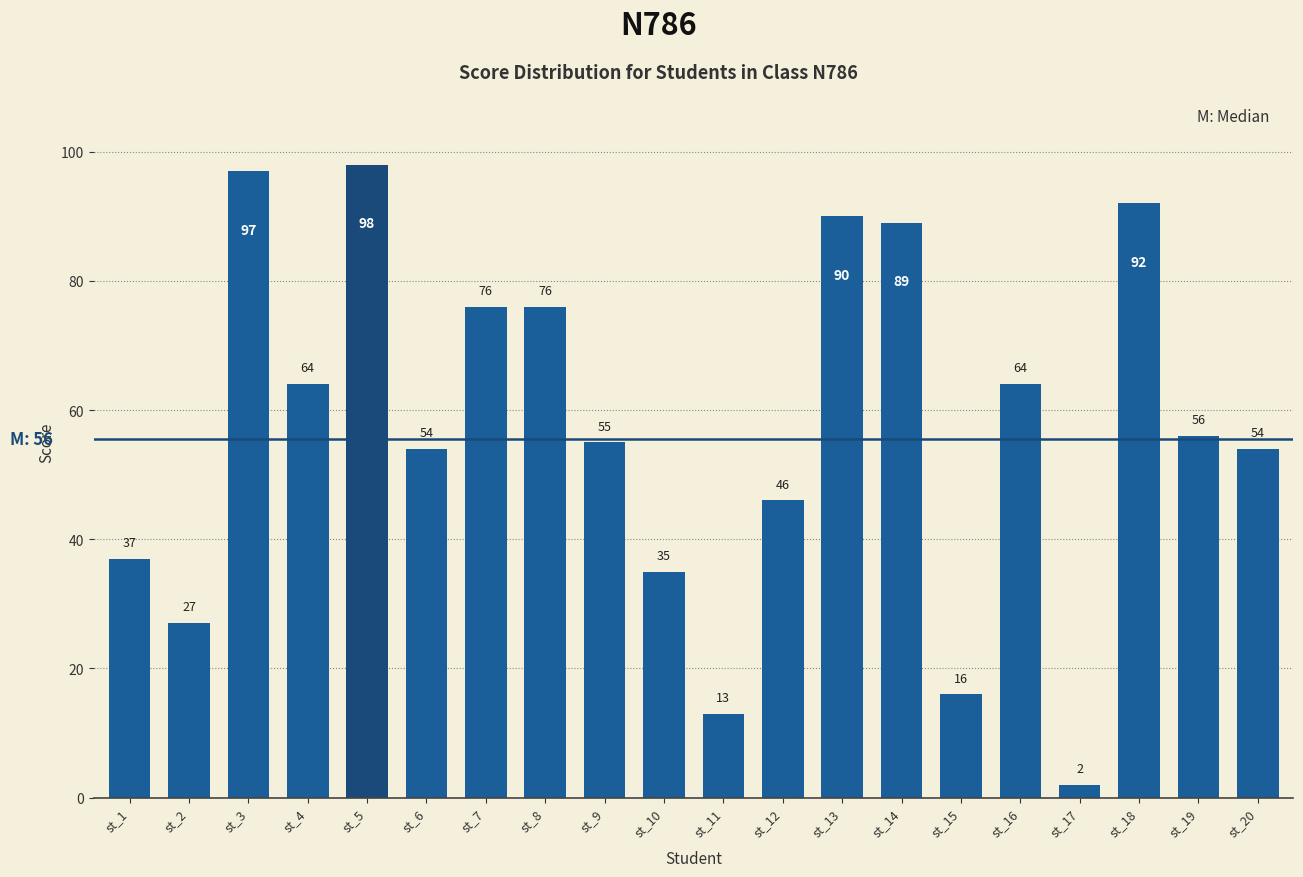

Between st_5 and st_4, which is larger?

st_5